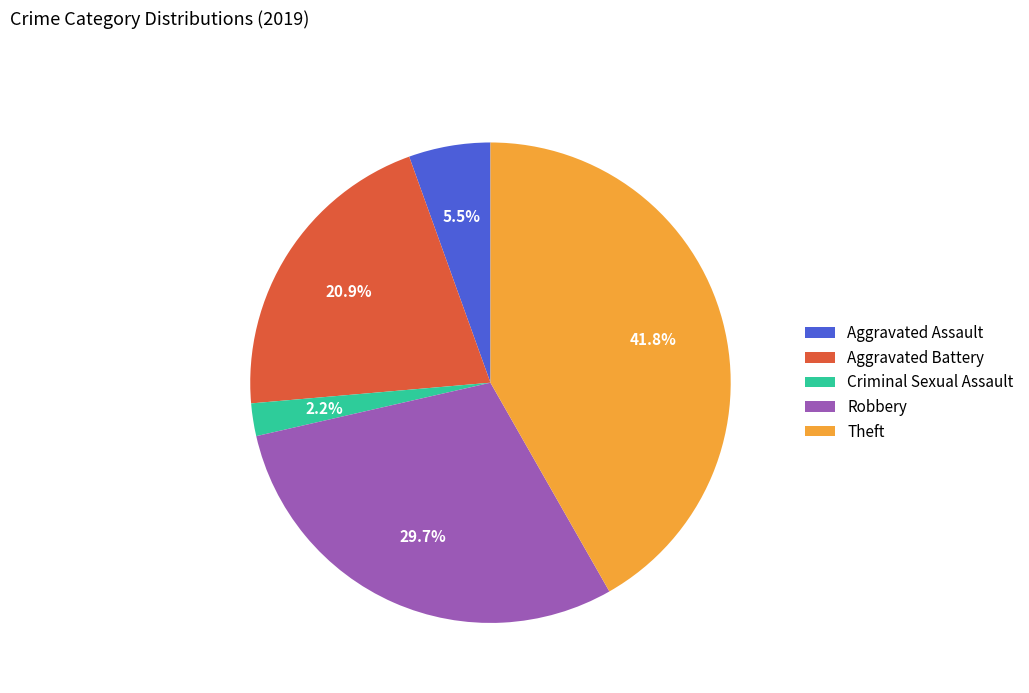

To the nearest percent, what percentage of the pie is Robbery?

30%